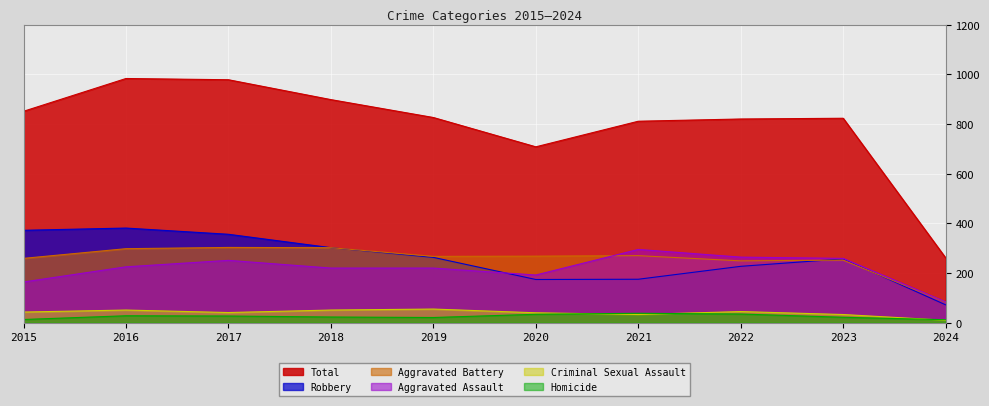

Which series has the largest range (max minus min)?

Total